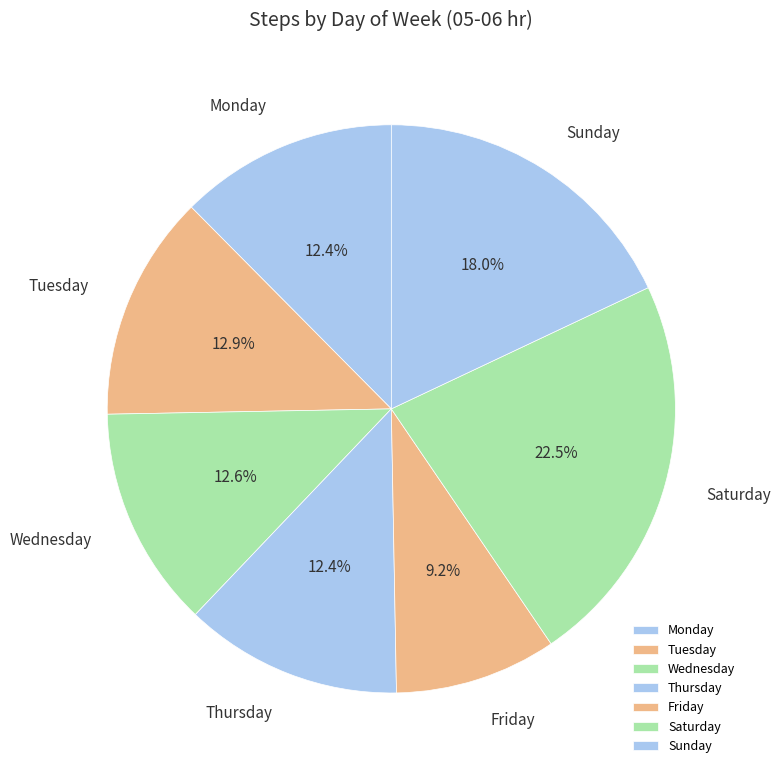

What is the ratio of the value at Tuesday to the value at Monday?

1.0